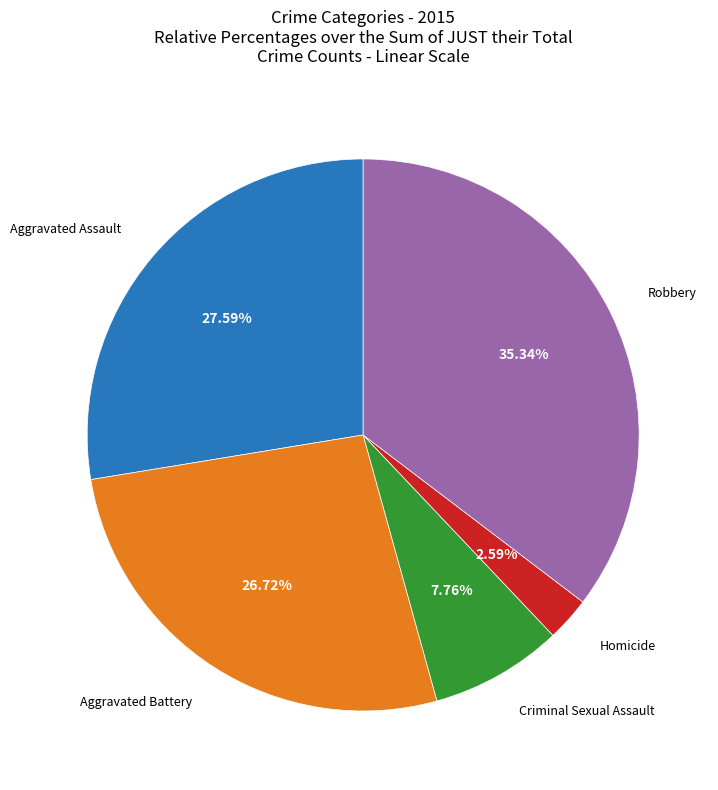

How much of the chart is everything except Homicide?

97.4%